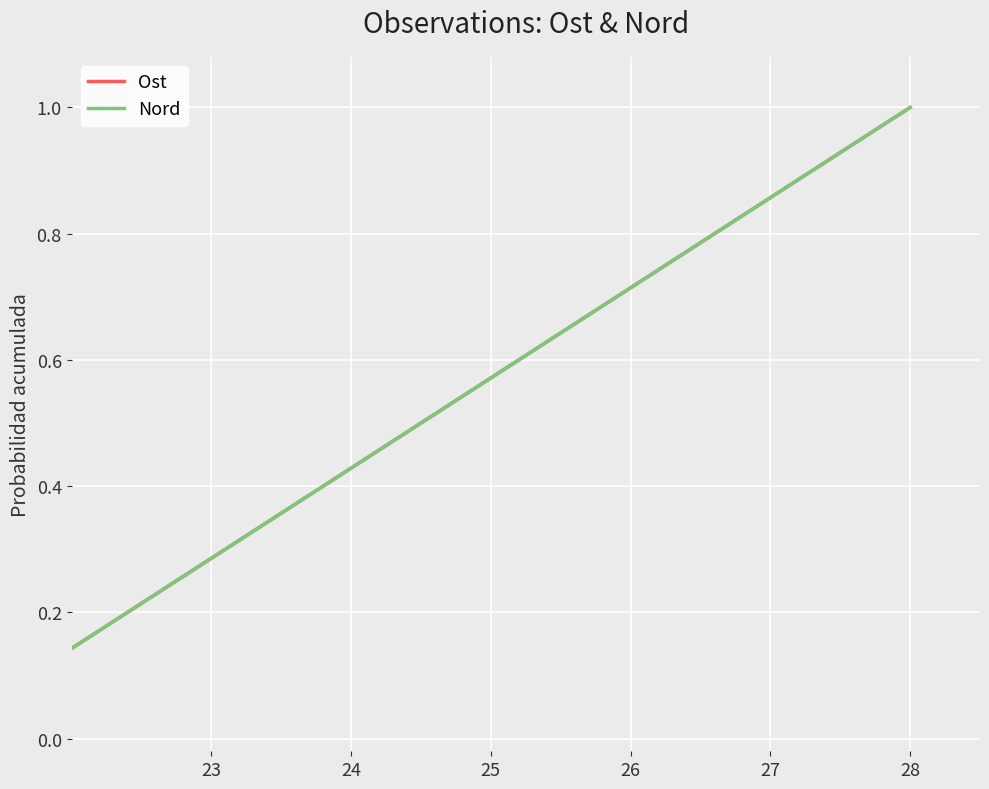

How many lines are shown in the chart?

2